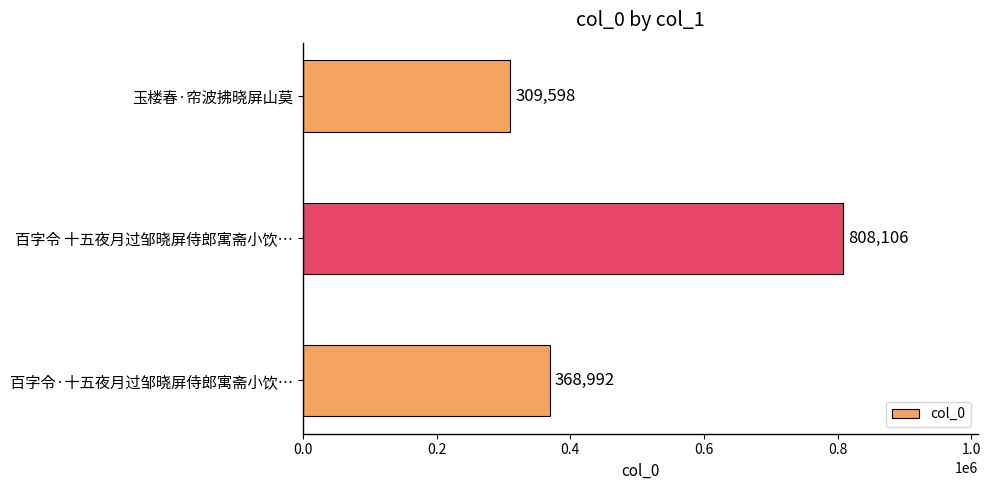

Reading bottom to top, list all the values displayed in this chart.

368992	808106	309598